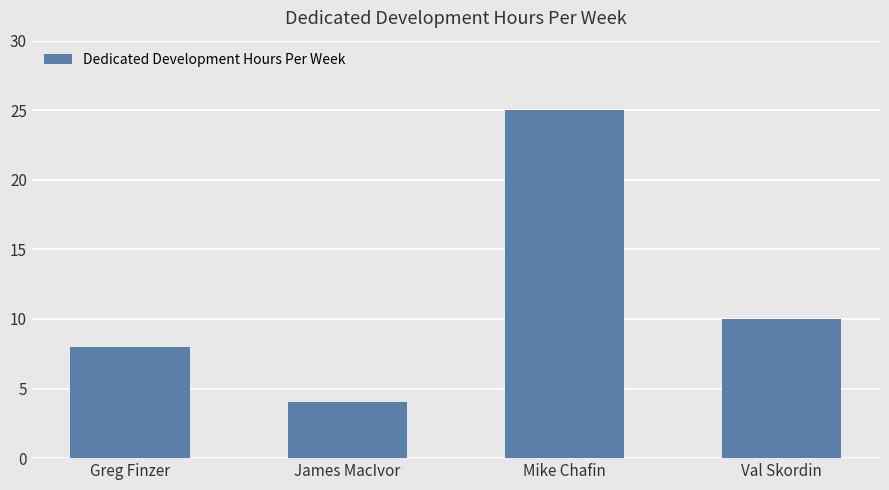

True or false: the data shows 4 at Val Skordin.

False